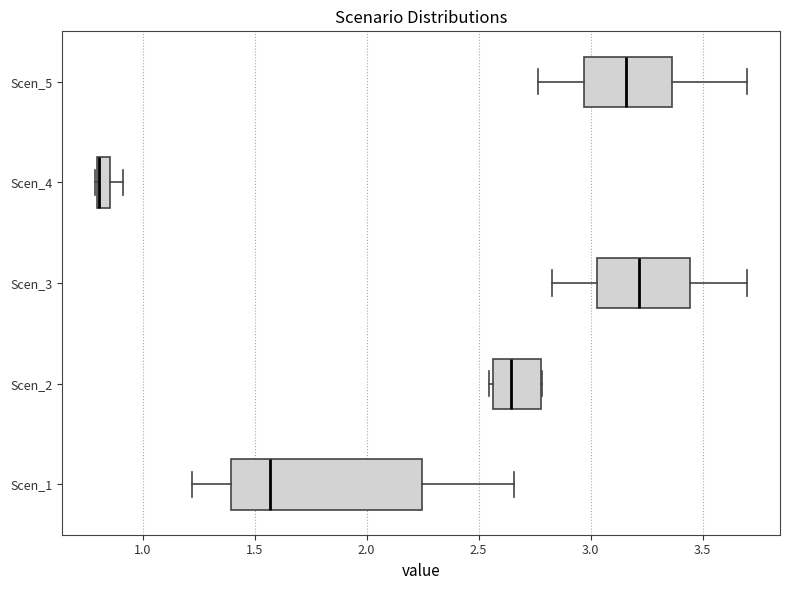

Where does the right whisker of the box for Scen_4 end on the x-axis? The values are not printed on the chart, so give them approximately, as read against the axis.

0.90